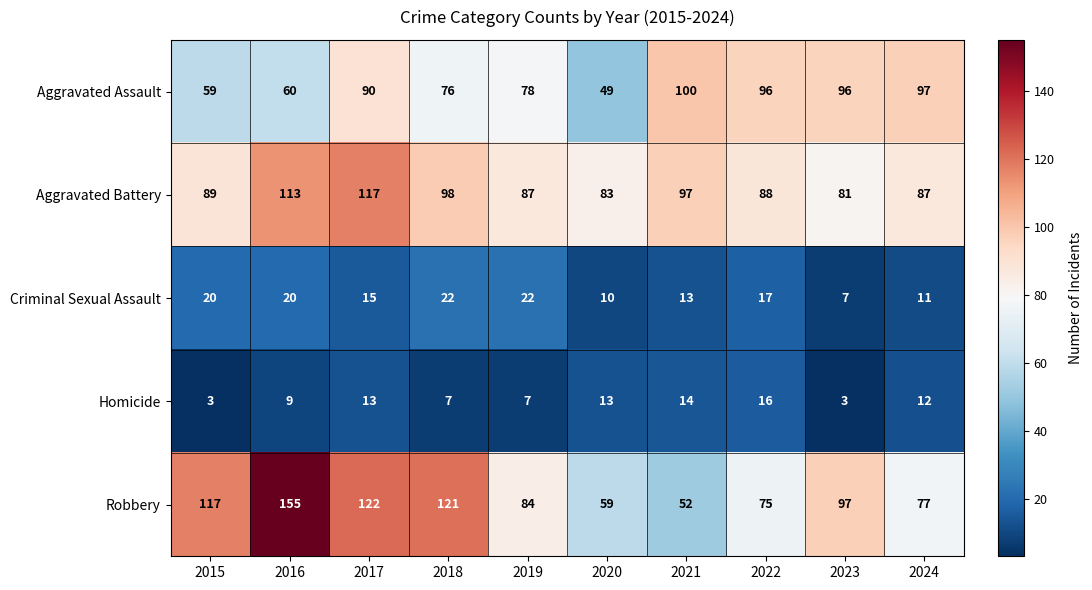

True or false: Homicide has a value of 17 at 2017.

False